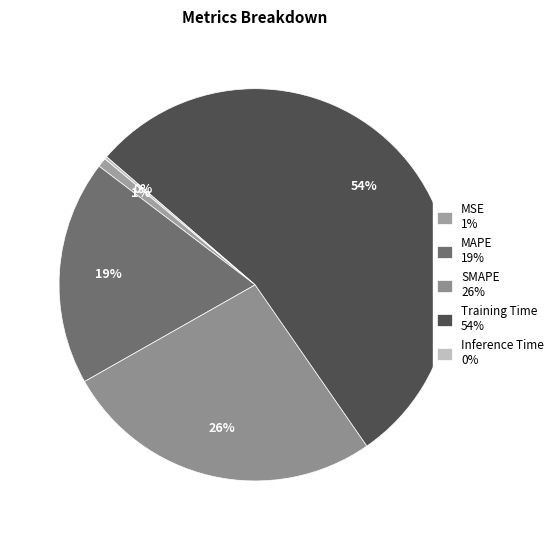

Combined, do Inference Time and MAPE account for over 50%?

No